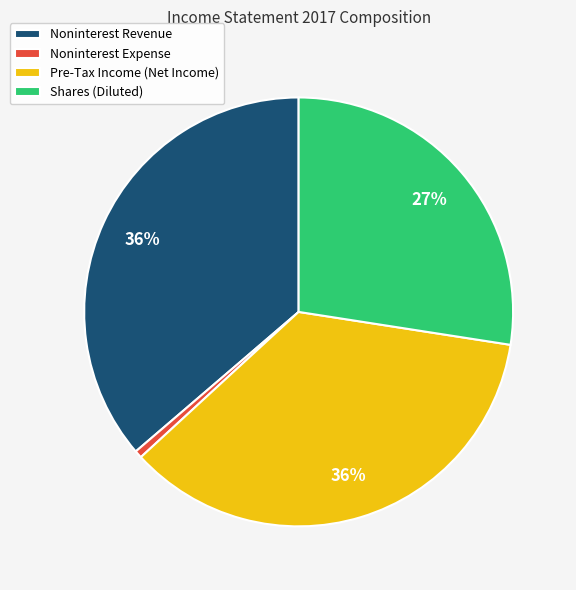

What is the ratio of the value at Noninterest Revenue to the value at Shares (Diluted)?

1.3